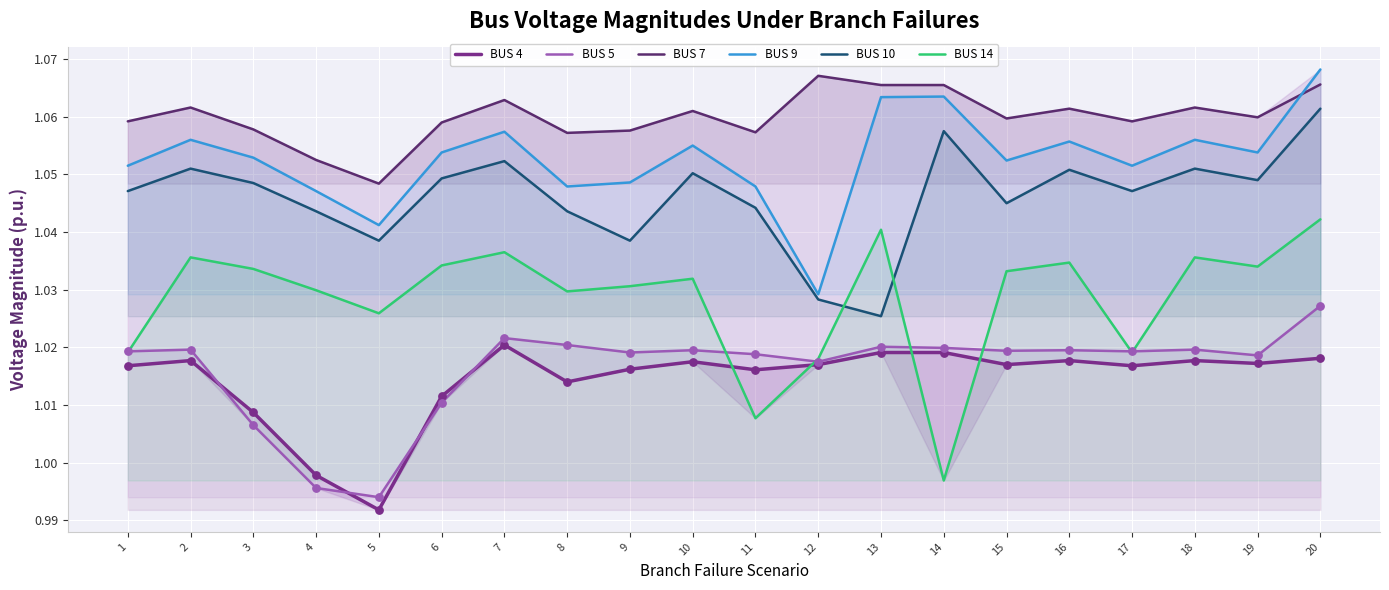

Which series contains the lowest Y value?

BUS 4